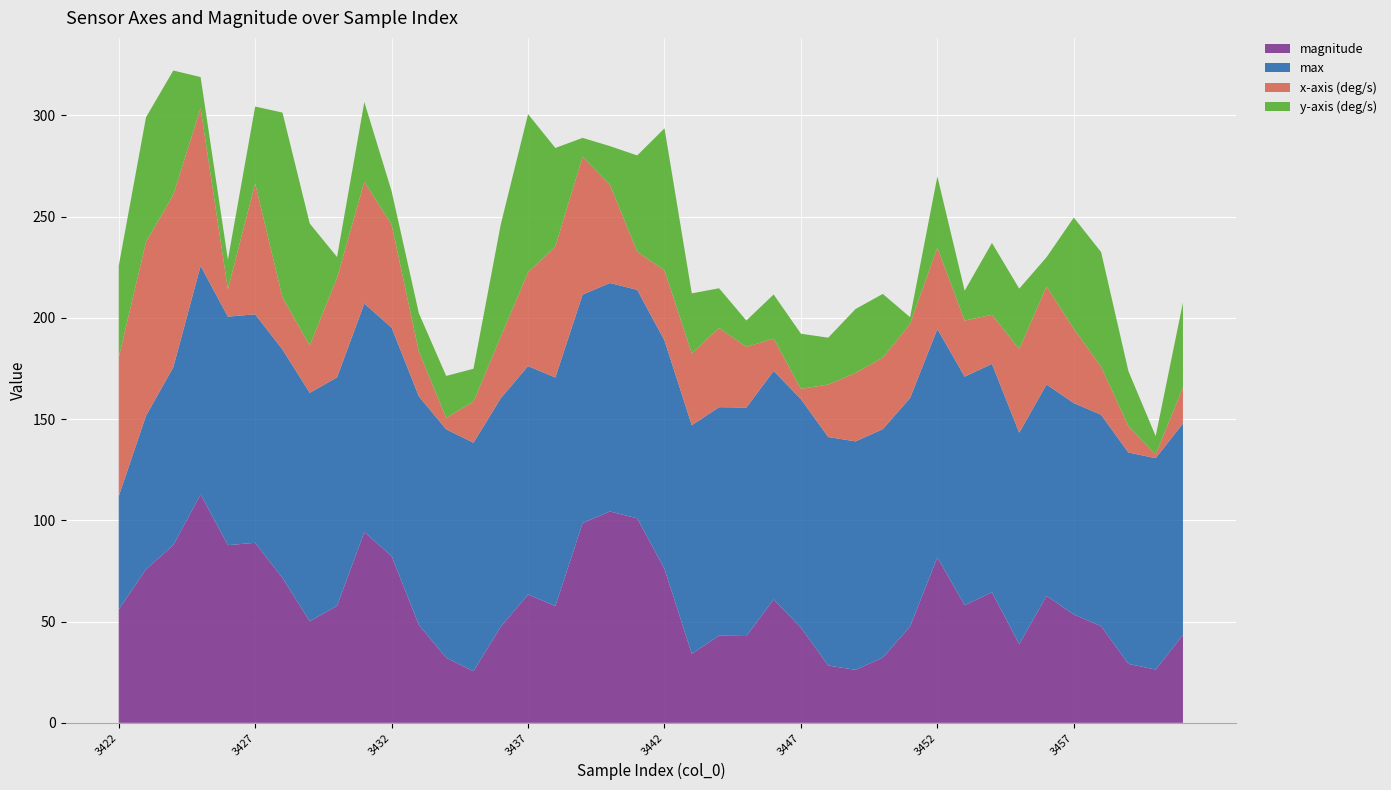

Reading right to left, what are all the values shown in this chart?

magnitude: 3461=43.5	3460=26.3	3459=29.1	3458=47.7	3457=53.5	3456=62.7	3455=38.9	3454=64.4	3453=58.1	3452=81.7	3451=47.6	3450=32.2	3449=26.2	3448=28.3	3447=47.1	3446=61.0	3445=42.9	3444=43.1	3443=34.1	3442=76.0	3441=101.0	3440=104.4	3439=98.7	3438=57.7	3437=63.4	3436=47.5	3435=25.5	3434=32.1	3433=48.4	3432=82.3	3431=94.2	3430=57.8	3429=50.1	3428=71.6	3427=88.9	3426=87.8	3425=112.8	3424=87.8	3423=75.8	3422=56.0
max: 3461=104.4	3460=104.4	3459=104.4	3458=104.4	3457=104.4	3456=104.4	3455=104.4	3454=112.8	3453=112.8	3452=112.8	3451=112.8	3450=112.8	3449=112.8	3448=112.8	3447=112.8	3446=112.8	3445=112.8	3444=112.8	3443=112.8	3442=112.8	3441=112.8	3440=112.8	3439=112.8	3438=112.8	3437=112.8	3436=112.8	3435=112.8	3434=112.8	3433=112.8	3432=112.8	3431=112.8	3430=112.8	3429=112.8	3428=112.8	3427=112.8	3426=112.8	3425=112.8	3424=87.8	3423=75.8	3422=56.0
x-axis (deg/s): 3461=17.8	3460=1.8	3459=-13.0	3458=-23.7	3457=-36.7	3456=-48.4	3455=-41.3	3454=-24.3	3453=27.7	3452=40.2	3451=36.6	3450=35.3	3449=33.8	3448=26.0	3447=5.0	3446=-16.0	3445=-30.0	3444=-39.1	3443=-35.5	3442=-34.6	3441=-18.9	3440=48.5	3439=68.1	3438=64.8	3437=46.3	3436=30.4	3435=20.3	3434=5.6	3433=-22.1	3432=-50.9	3431=-60.1	3430=-49.1	3429=-23.4	3428=-25.7	3427=-64.6	3426=13.5	3425=77.9	3424=85.1	3423=85.9	3422=68.5
y-axis (deg/s): 3461=42.0	3460=9.1	3459=-27.2	3458=-56.6	3457=-54.9	3456=-14.5	3455=-29.9	3454=-35.5	3453=-14.8	3452=-35.2	3451=3.3	3450=31.5	3449=31.6	3448=23.1	3447=27.2	3446=21.8	3445=-13.0	3444=-19.6	3443=-29.7	3442=-70.2	3441=-47.5	3440=-19.1	3439=-9.3	3438=48.6	3437=78.2	3436=55.4	3435=16.2	3434=-20.8	3433=-18.9	3432=16.5	3431=39.4	3430=10.4	3429=-60.2	3428=-91.3	3427=-38.0	3426=14.6	3425=15.4	3424=61.4	3423=61.6	3422=45.3